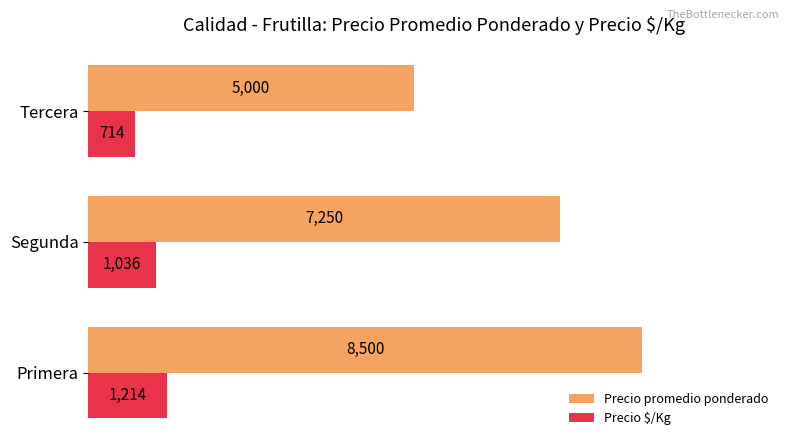

The value of Precio $/Kg at Primera is 1661. True or false?

False